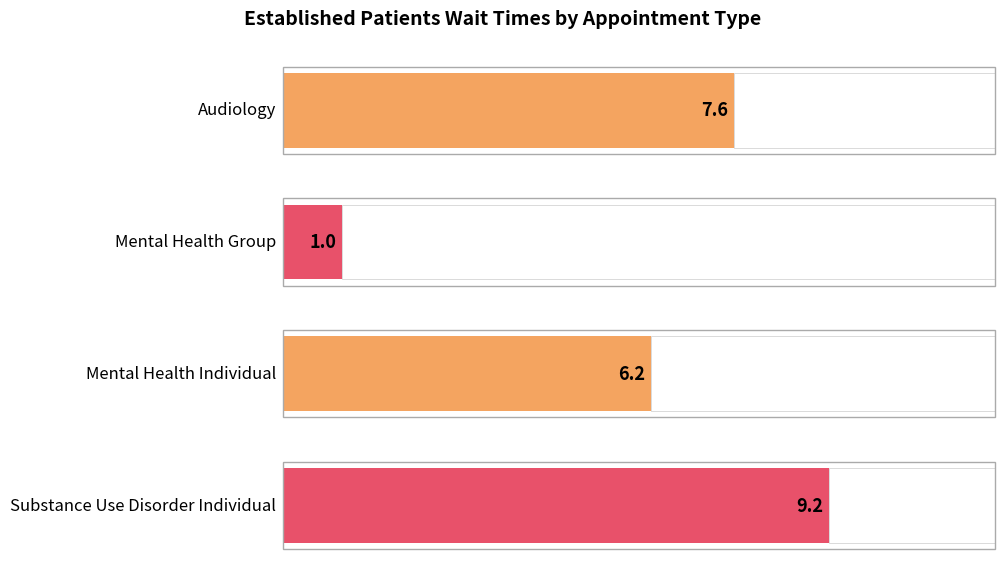

At which category does the chart reach its minimum across all series?

MENTAL HEALTH GROUP